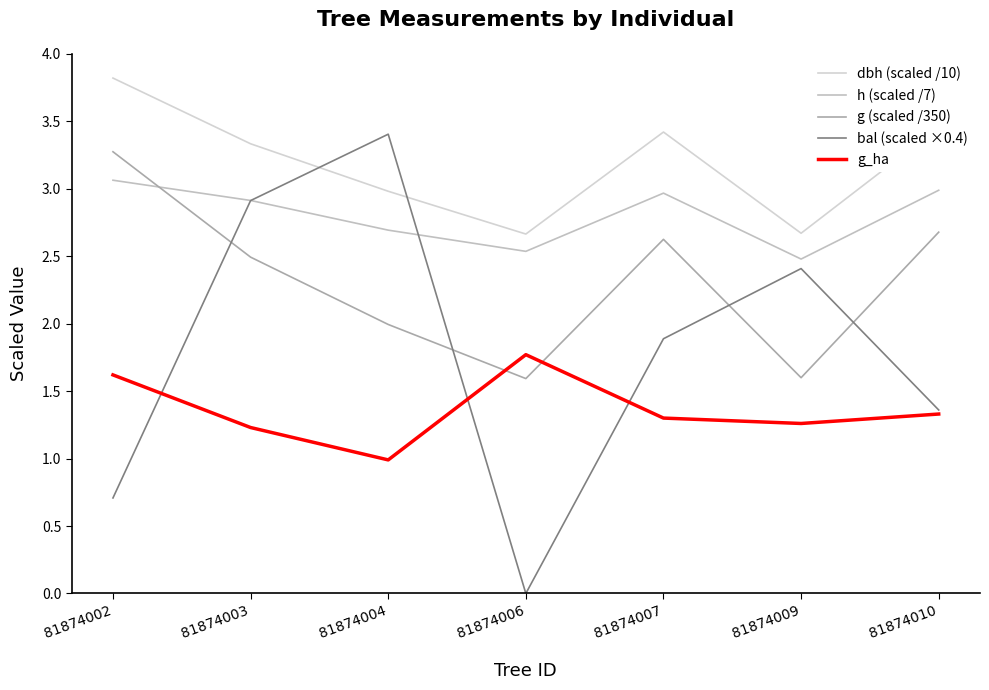

Which series has the largest total across all categories?

dbh (scaled /10)